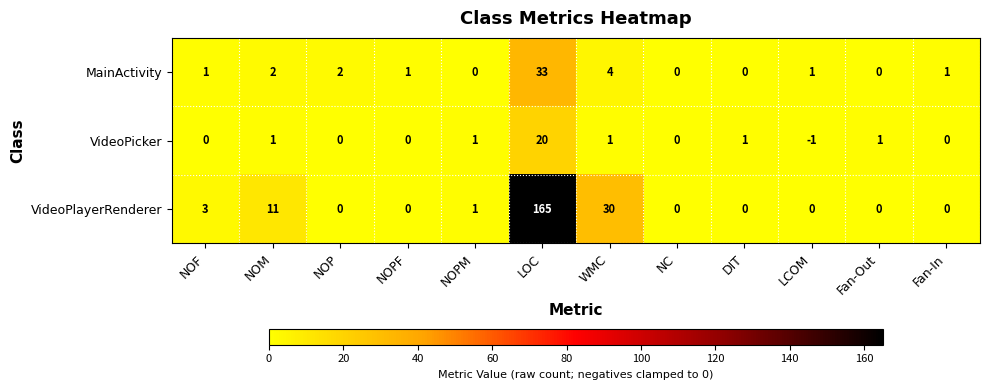

What is the sum of the MainActivity values at NOF and WMC?

5